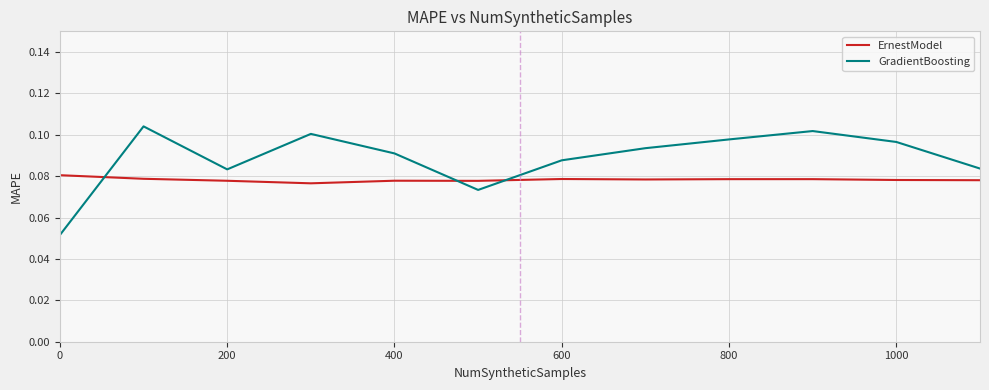

After their last crossing, which series has the higher values: ErnestModel or GradientBoosting?

GradientBoosting